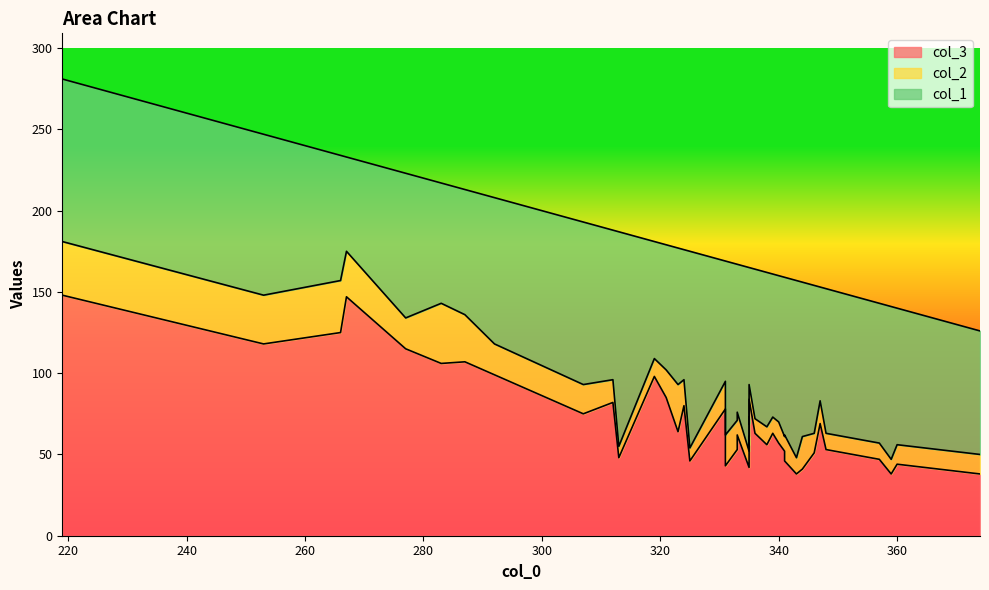

Which series has the largest range (max minus min)?

col_3